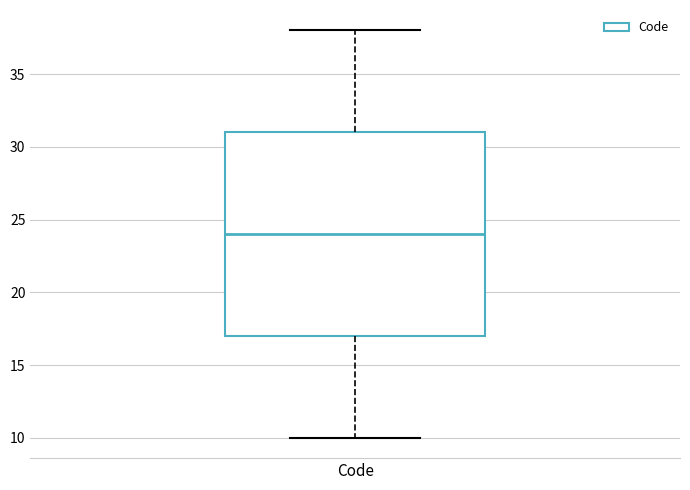

Read this box plot against the y-axis: the position of the median line, the range covered by the box, and the ends of both whiskers. The values are not printed on the chart, so give them approximately, as read against the axis.

median 24, box 17 to 31, whiskers 10 to 38